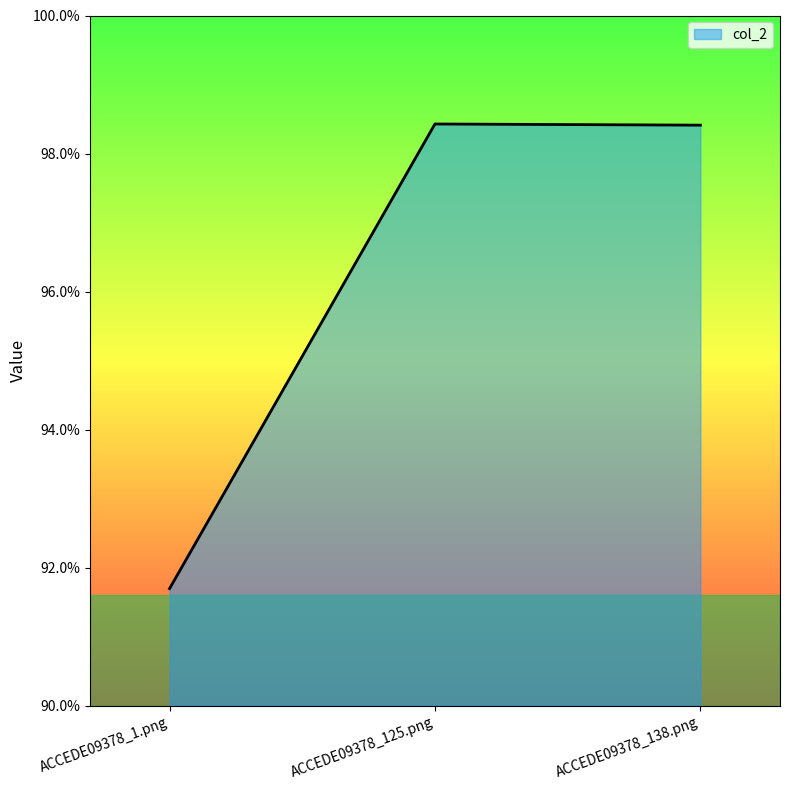

Which has a higher value, ACCEDE09378_138.png or ACCEDE09378_125.png?

ACCEDE09378_125.png